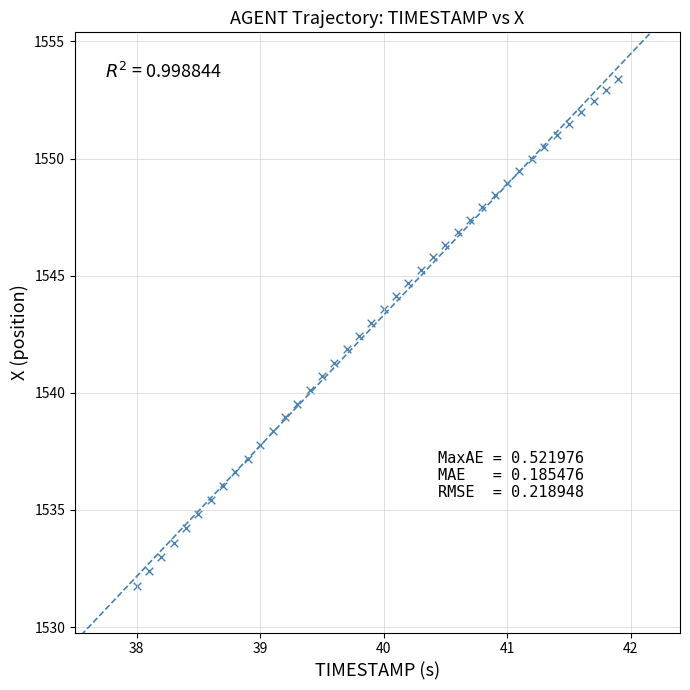

What is the range of X values (max minus min)?

3.9